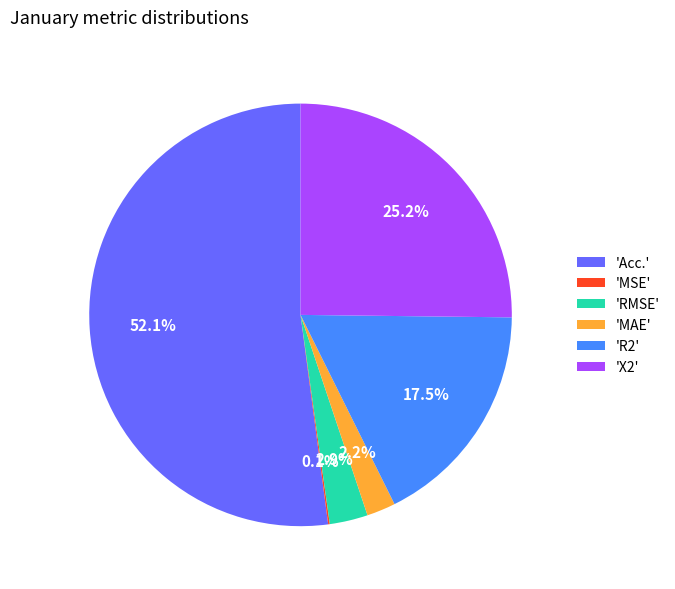

Is there any slice that represents more than half of the pie?

Yes